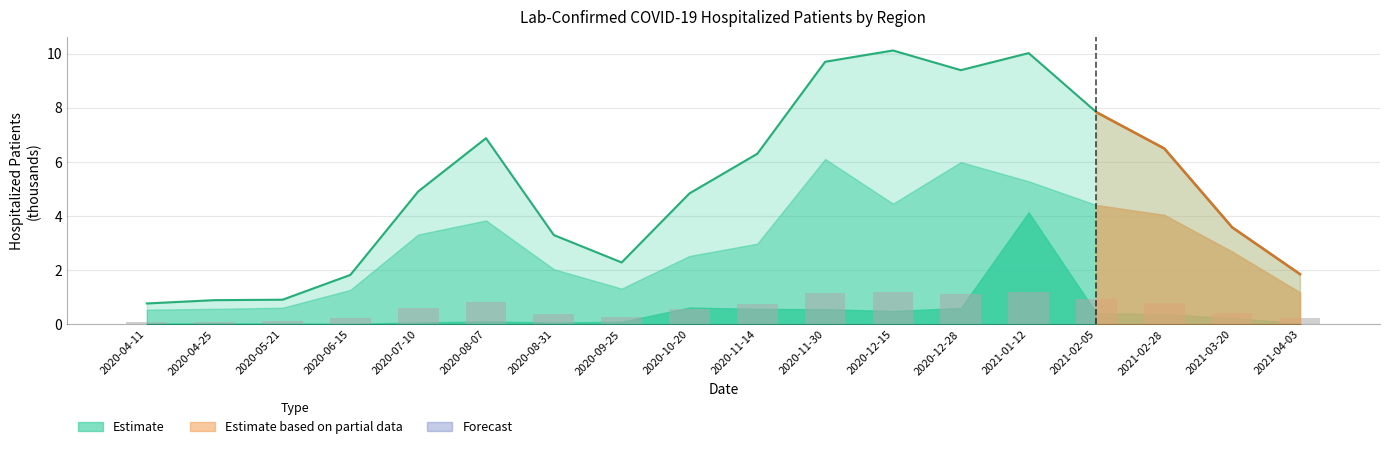

What is the average value of the Statewide Total line series?

5.1